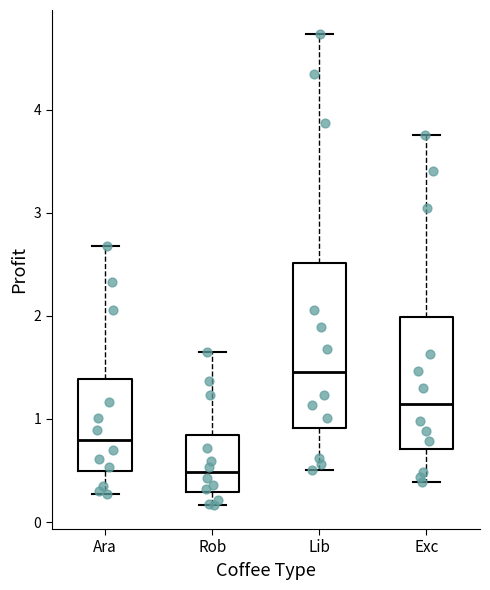

Reading left to right, read every box against the y-axis: the position of its median line, the range the box covers, and the ends of its whiskers. The values are not printed on the chart, so give them approximately, as read against the axis.

Ara: median 0.8, box 0.5 to 1.4, whiskers 0.3 to 2.7
Rob: median 0.5, box 0.3 to 0.8, whiskers 0.2 to 1.6
Lib: median 1.5, box 0.9 to 2.5, whiskers 0.5 to 4.7
Exc: median 1.1, box 0.7 to 2.0, whiskers 0.4 to 3.8